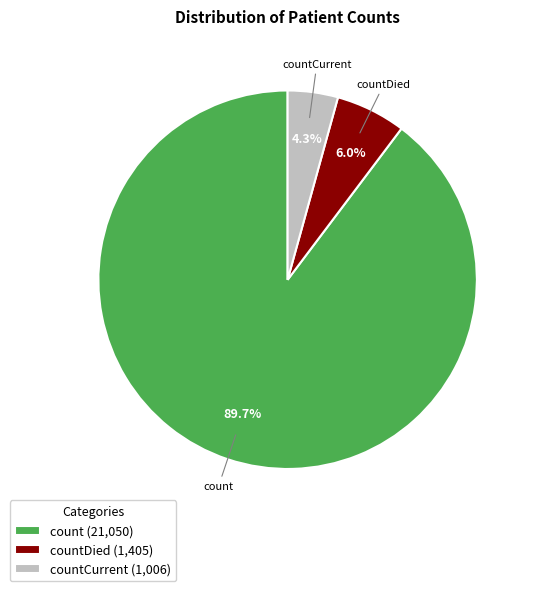

How many segments does this pie chart have?

3